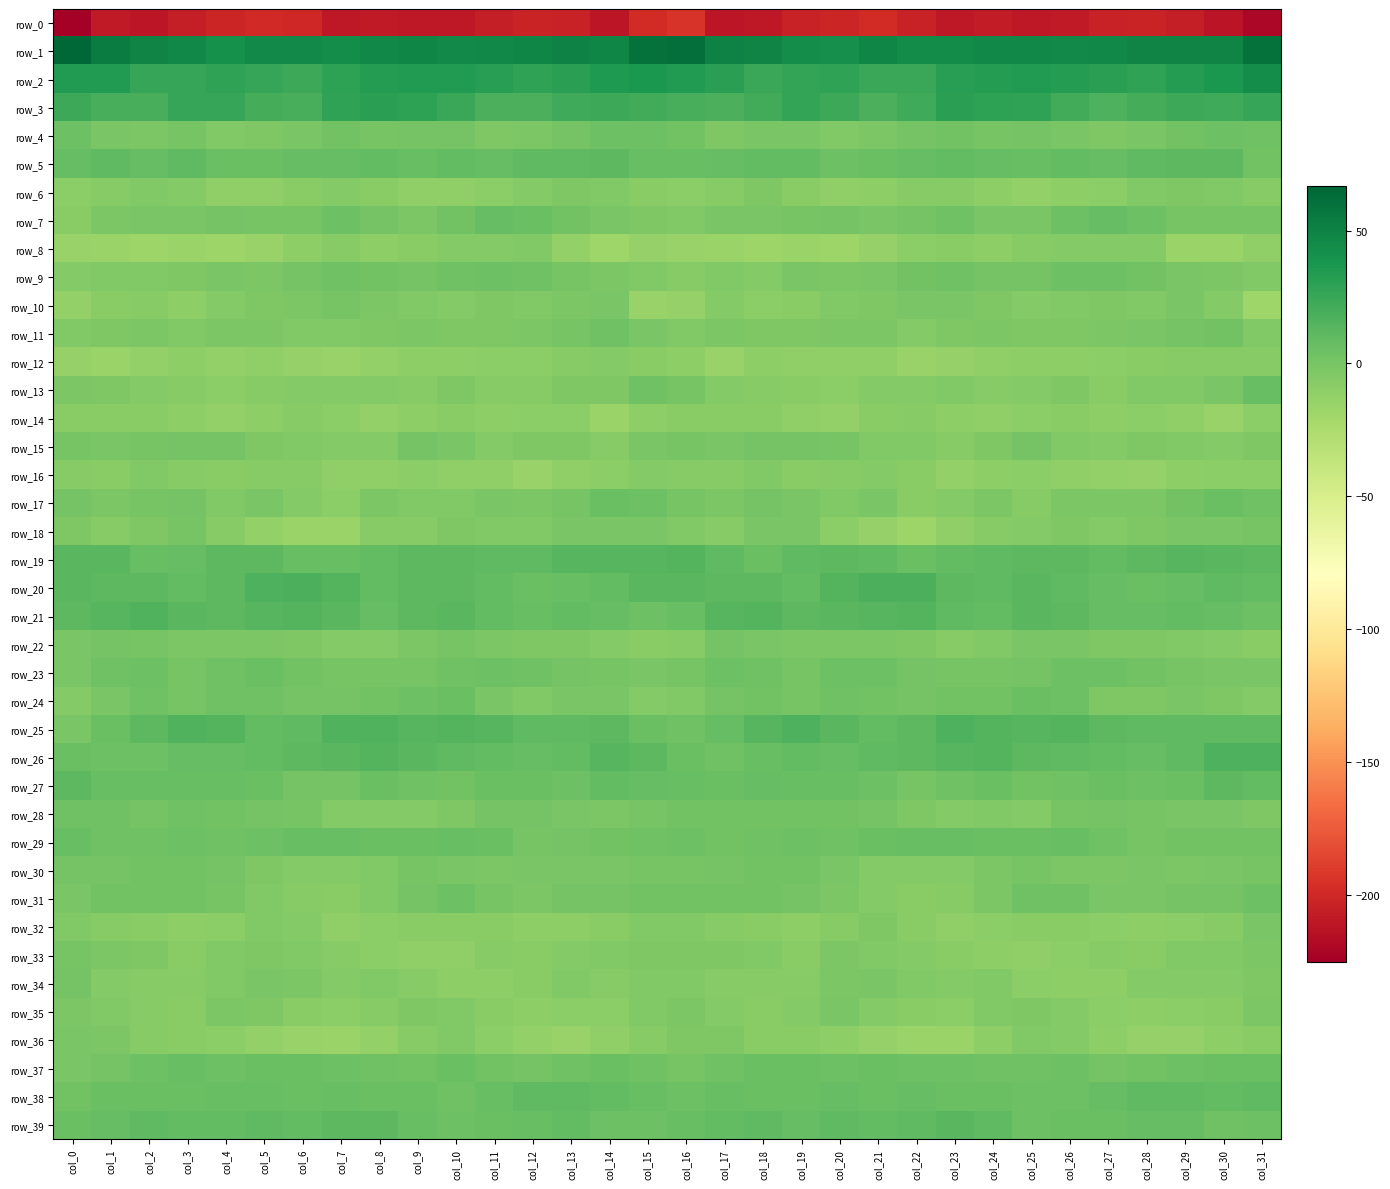

Which series has the largest total across all categories?

row_1